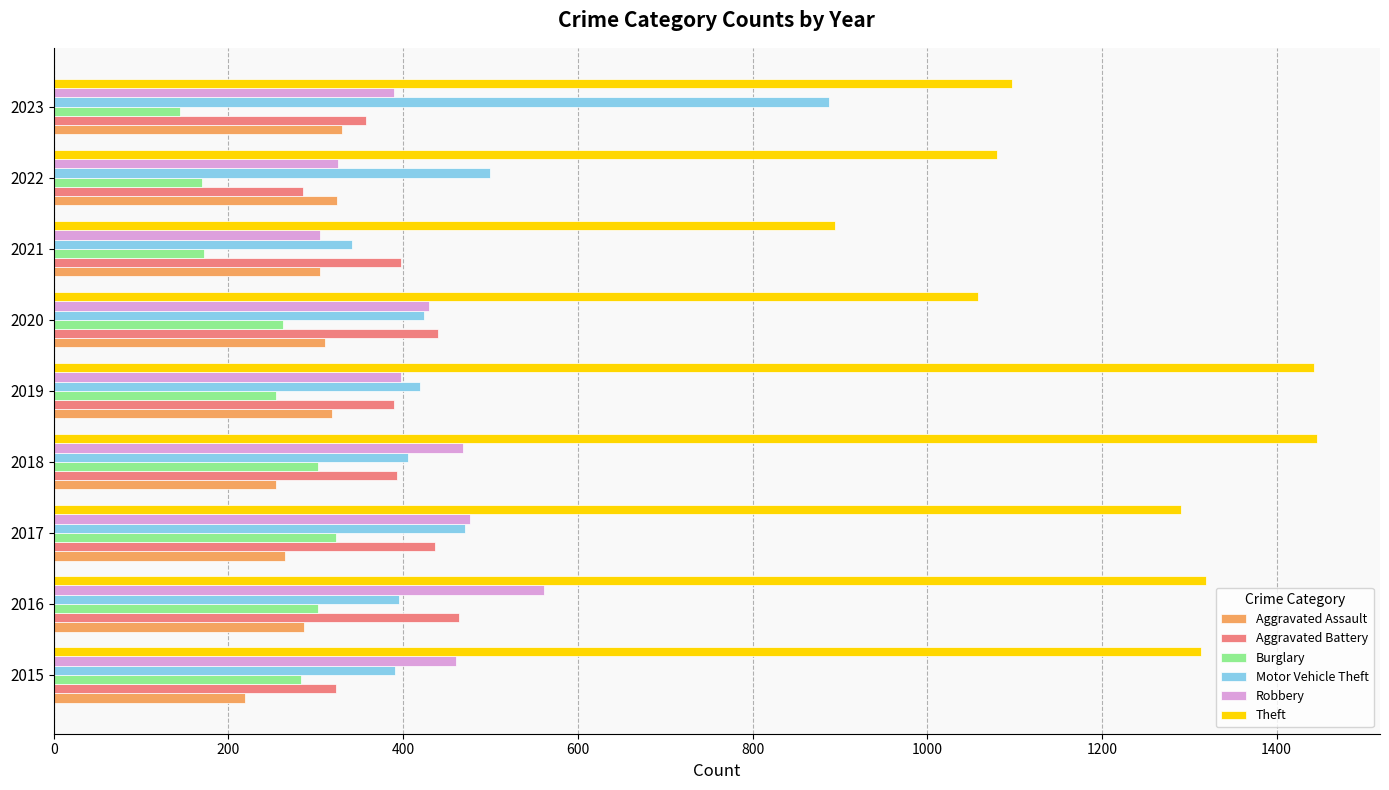

What is the sum of the Robbery values at 2017 and 2018?

944